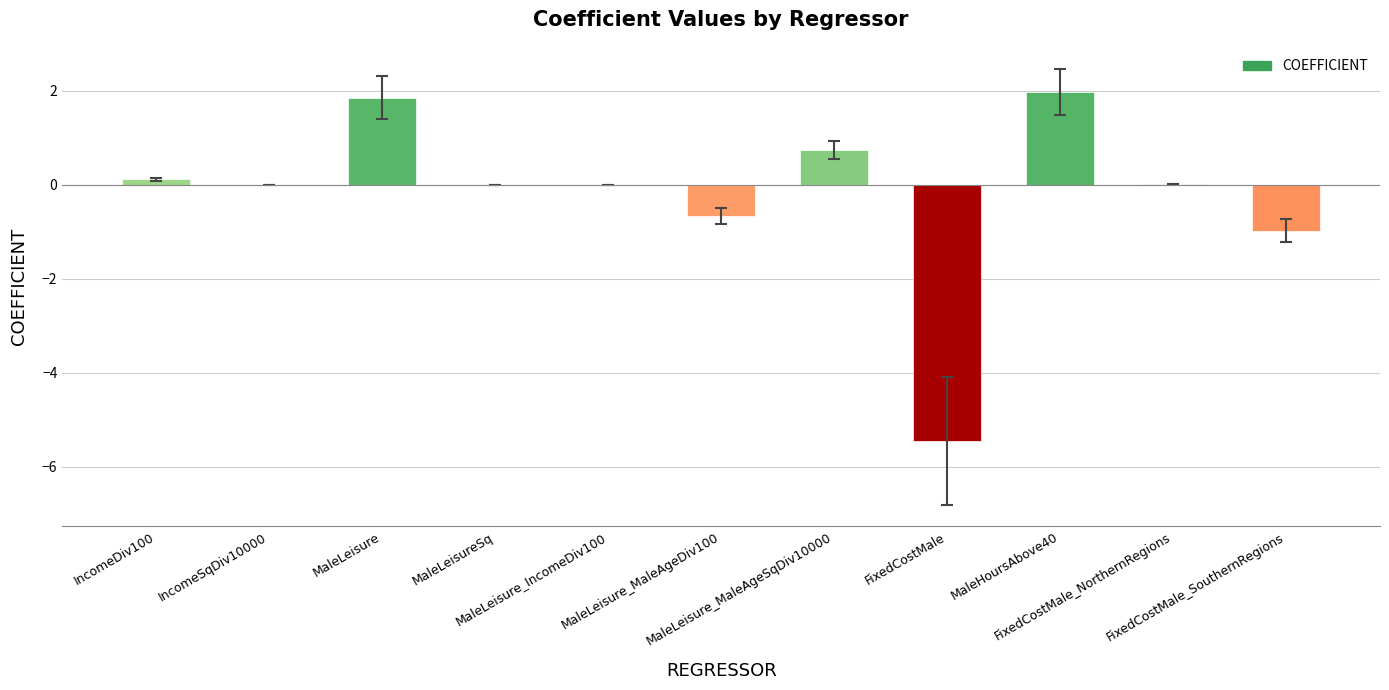

What is the greatest value displayed?

2.0